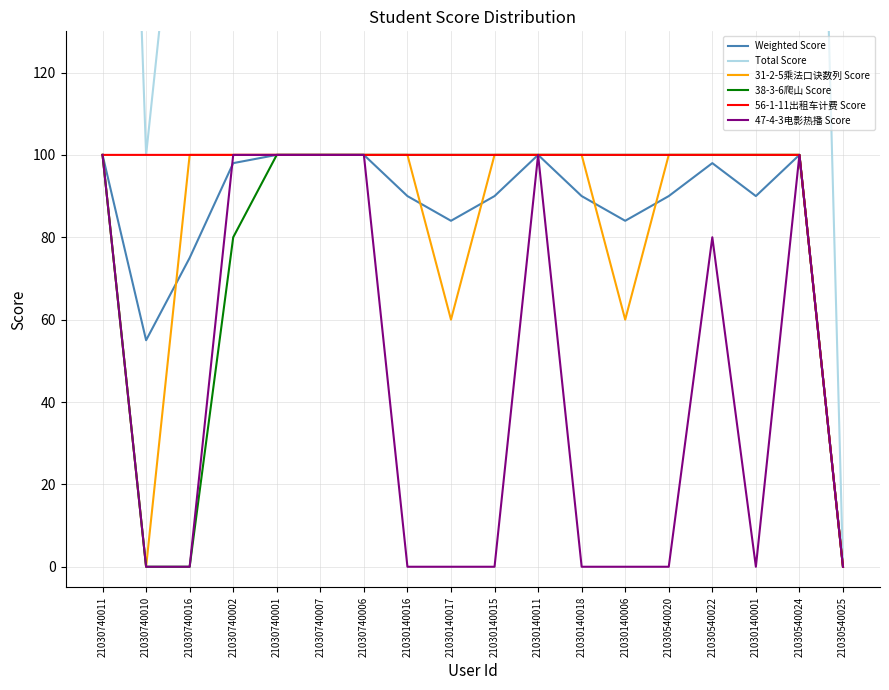

Does the chart display data point markers on the line(s)?

No